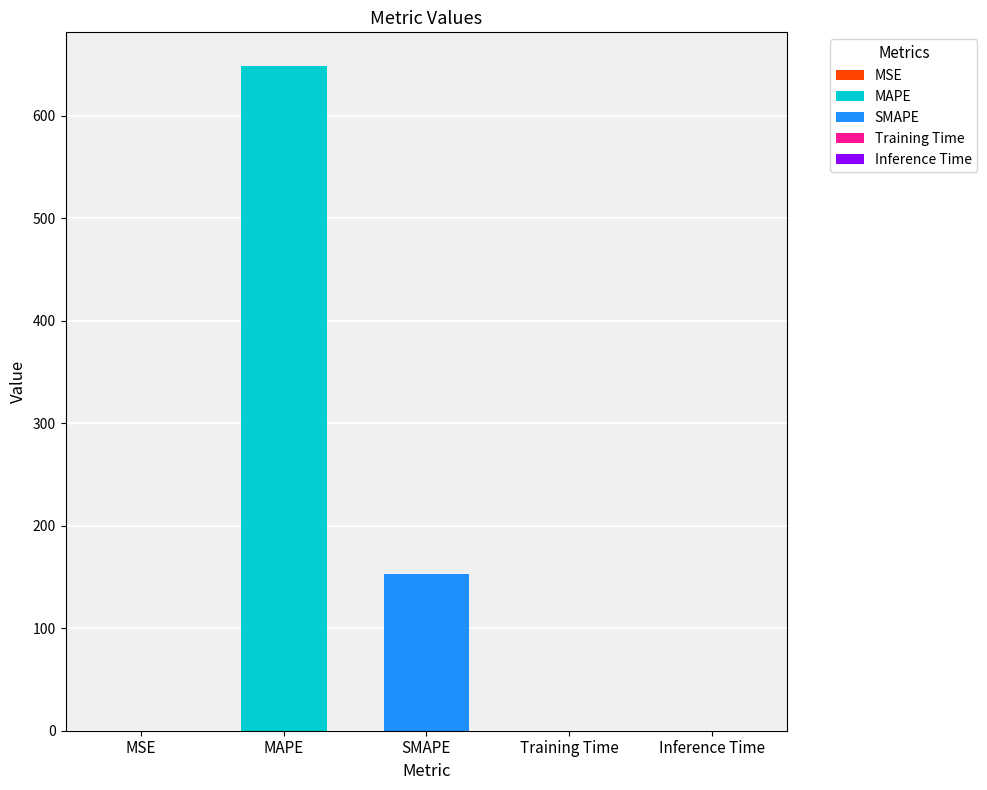

List the labels in order of value, smallest first.

Training Time, Inference Time, MSE, SMAPE, MAPE